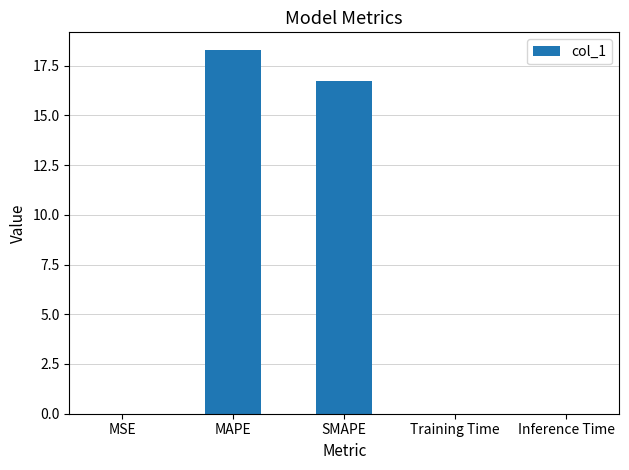

The chart shows a value of 26.0 at SMAPE. True or false?

False